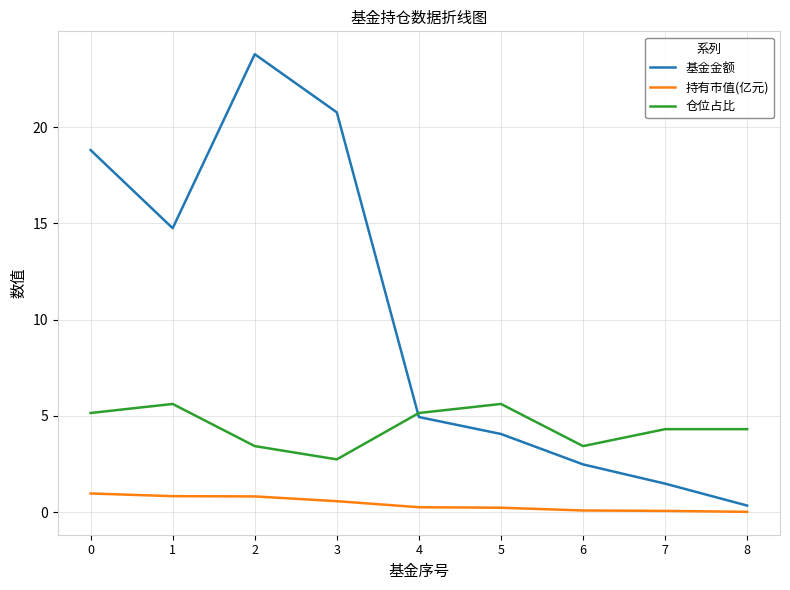

What are all the series names shown in the legend?

基金金额, 持有市值(亿元), 仓位占比